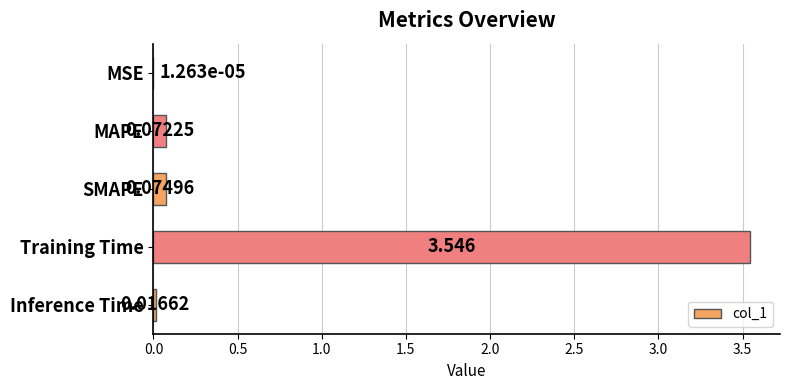

Which category has the highest value across all series?

Training Time